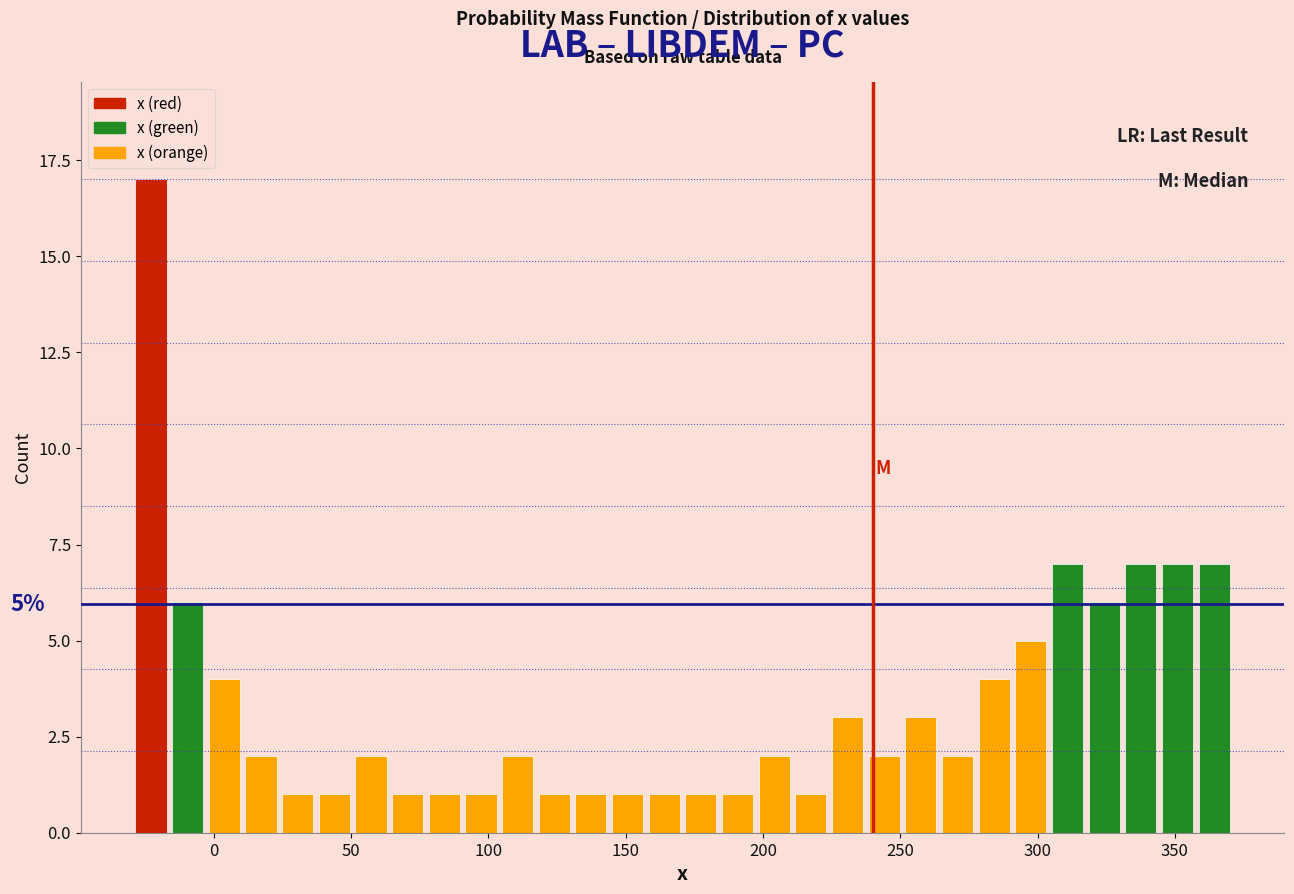

Around what value on the x-axis is the tallest bar? Give the approximate position of its centre, as read against the axis.

-25